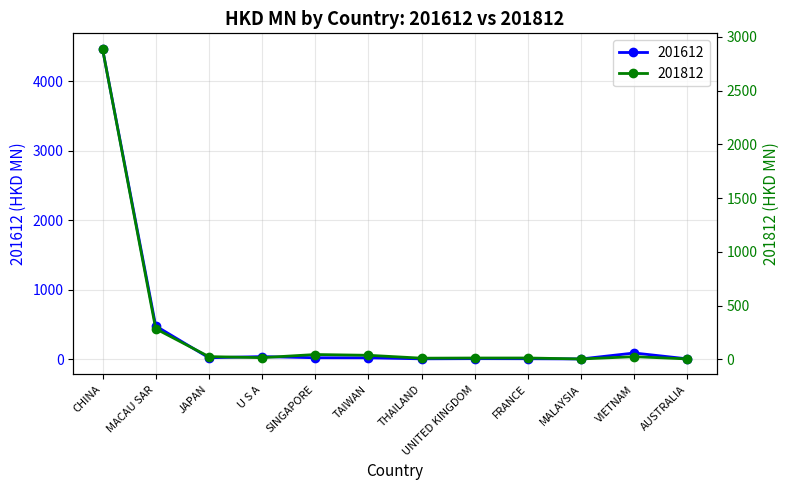

What is the difference between the maximum and second lowest values in the 201612 series?

4459.1